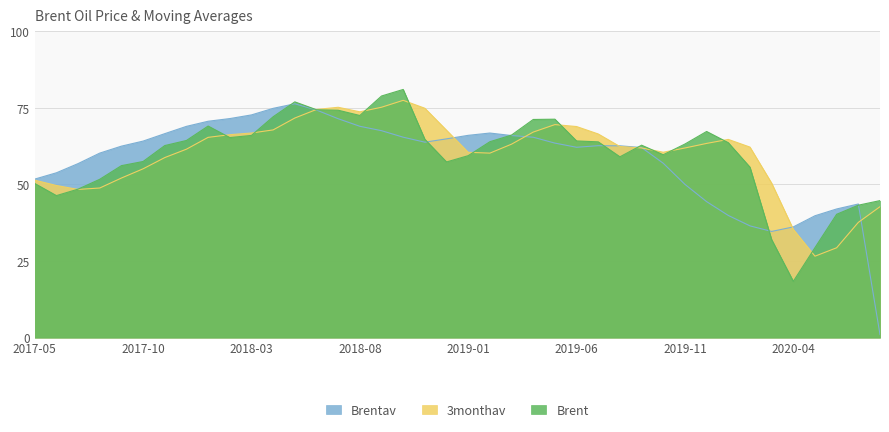

What is the sum of all 3monthav values?

2397.8